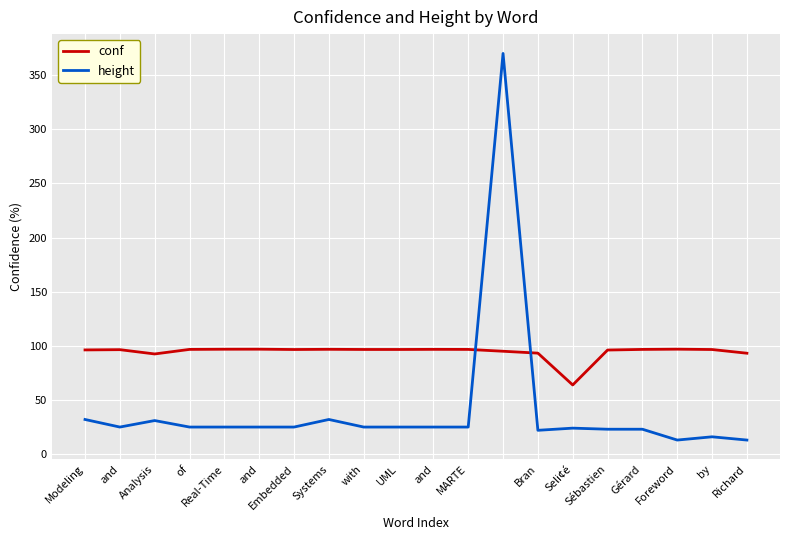

Which series has the largest range (max minus min)?

height